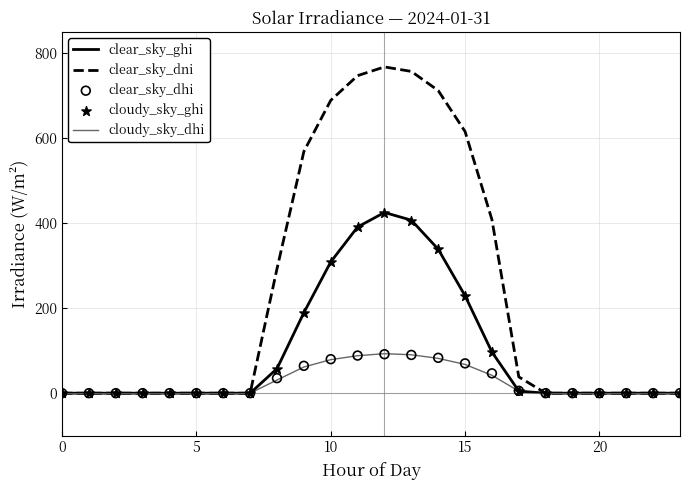

Which series has the widest spread of Y values?

clear_sky_dni